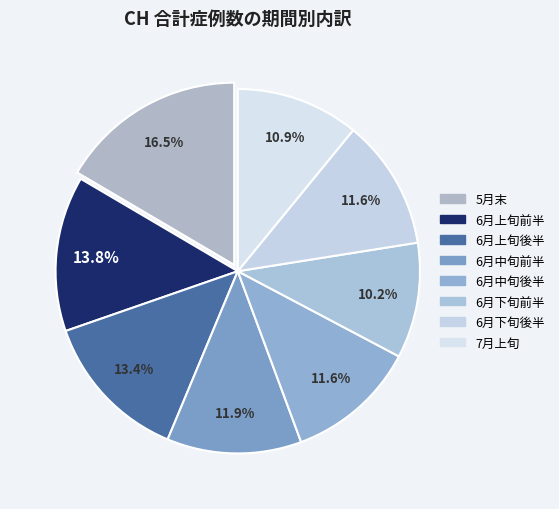

Does any single category account for the majority?

No